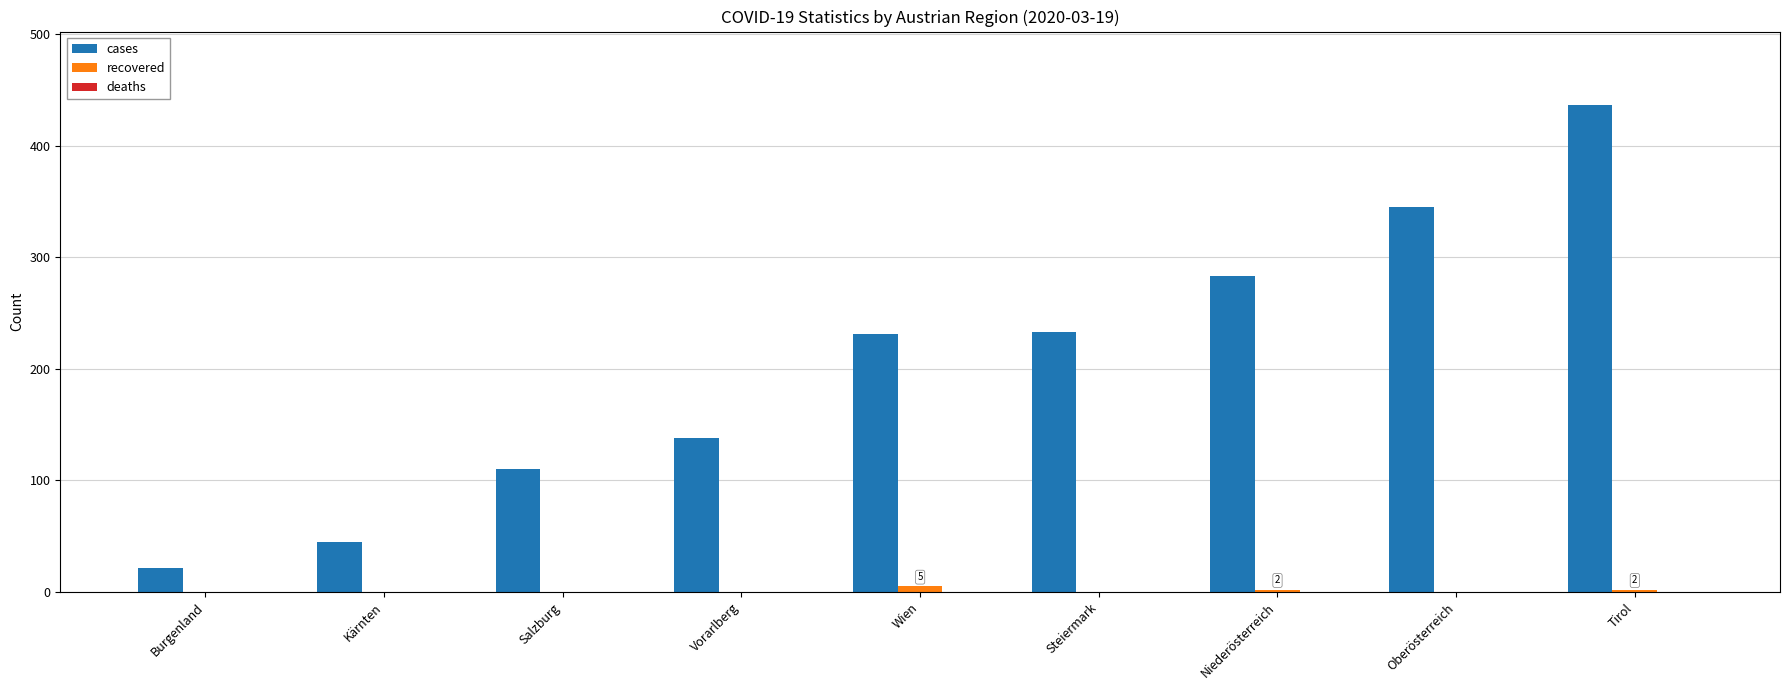

Are the bars horizontal?

No